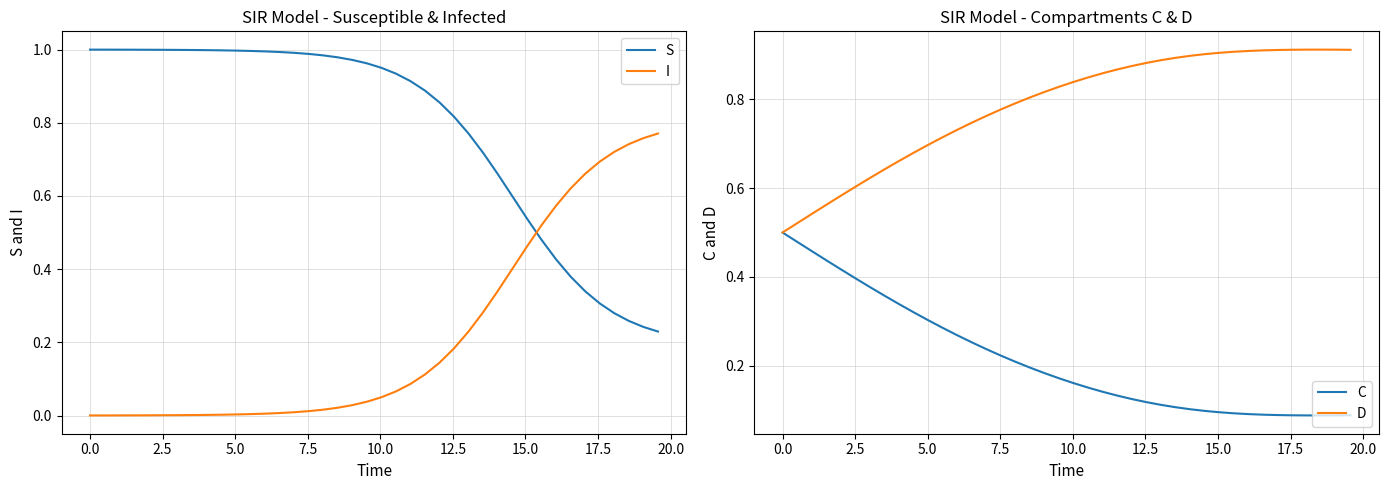

Which series has the largest total across all categories?

D